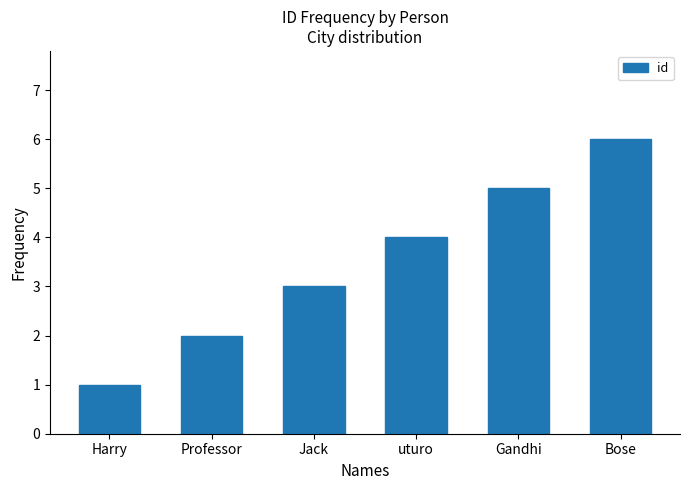

How many values are below 4?

3